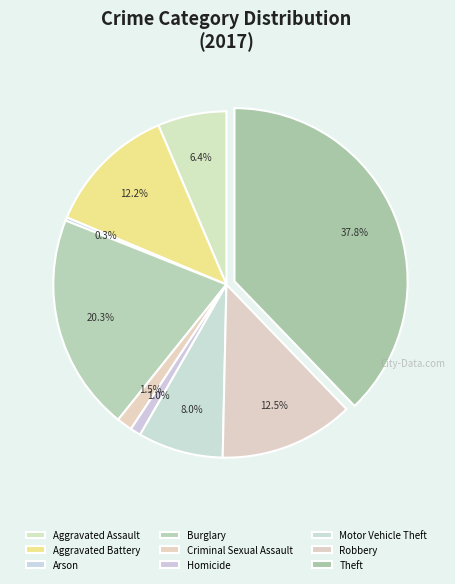

Is Homicide the majority of the pie?

No